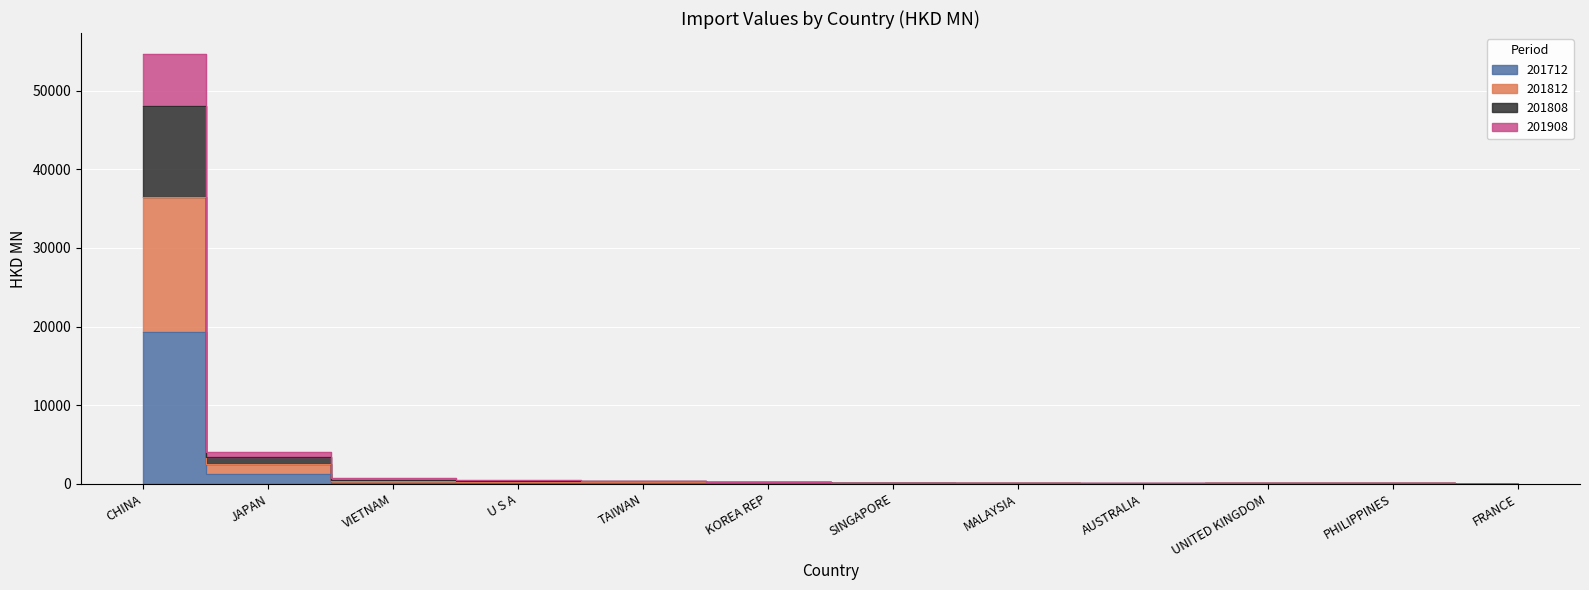

Between VIETNAM and SINGAPORE, which series saw the biggest shift?

201812